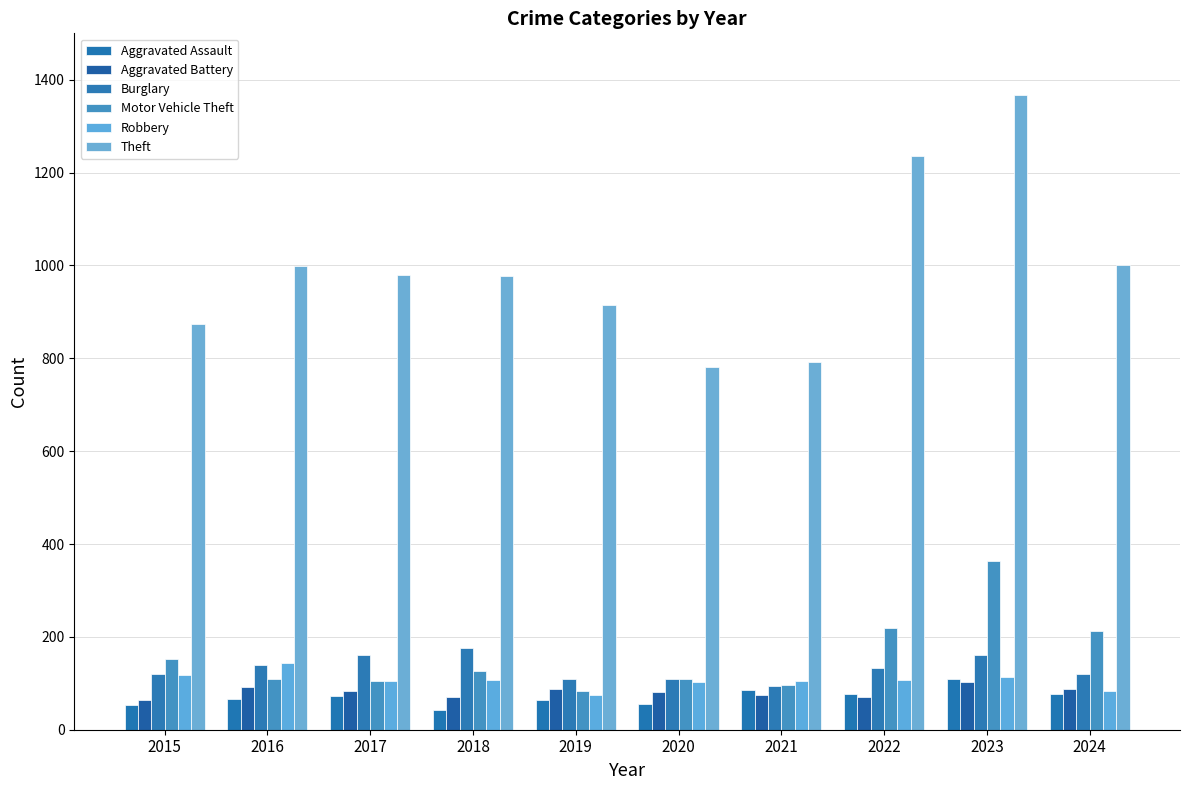

Which has a higher value, 2023 or 2024?

2023